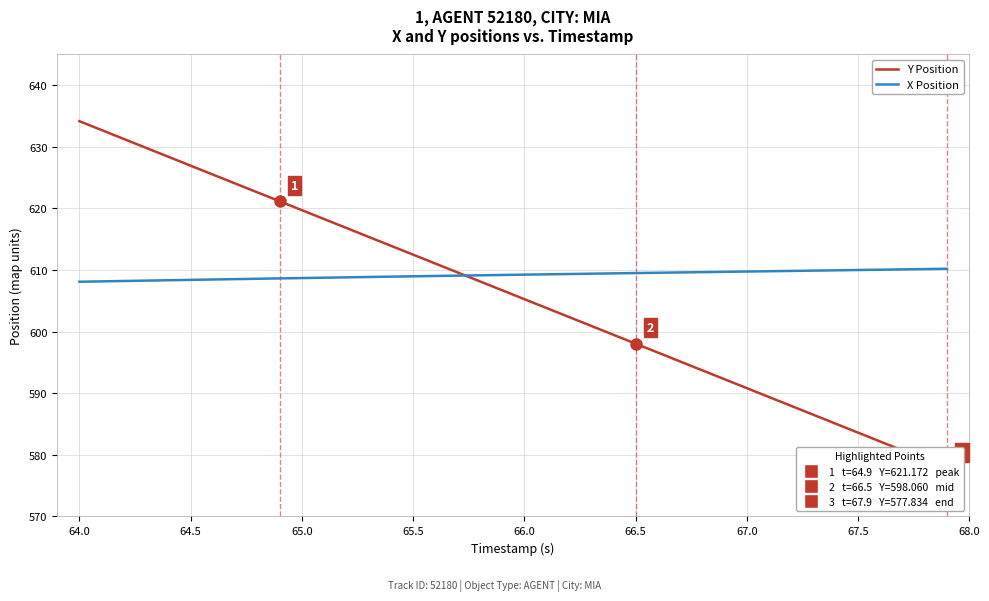

What is the value of the X Position point at the 18th from the left?

609.1